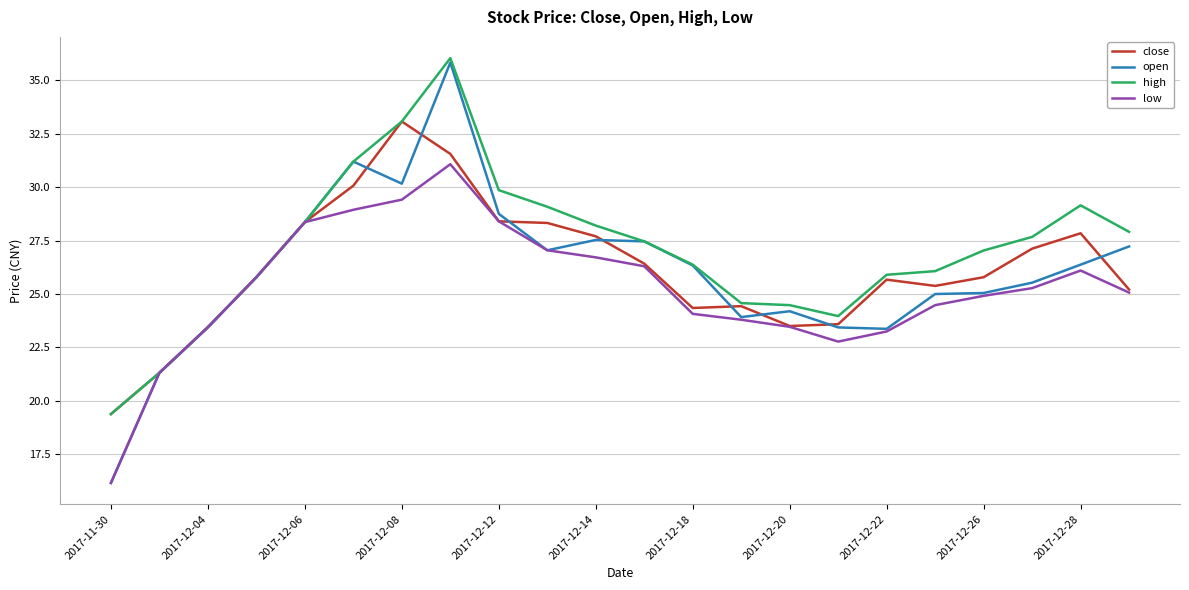

After their last crossing, which series has the higher values: close or open?

open